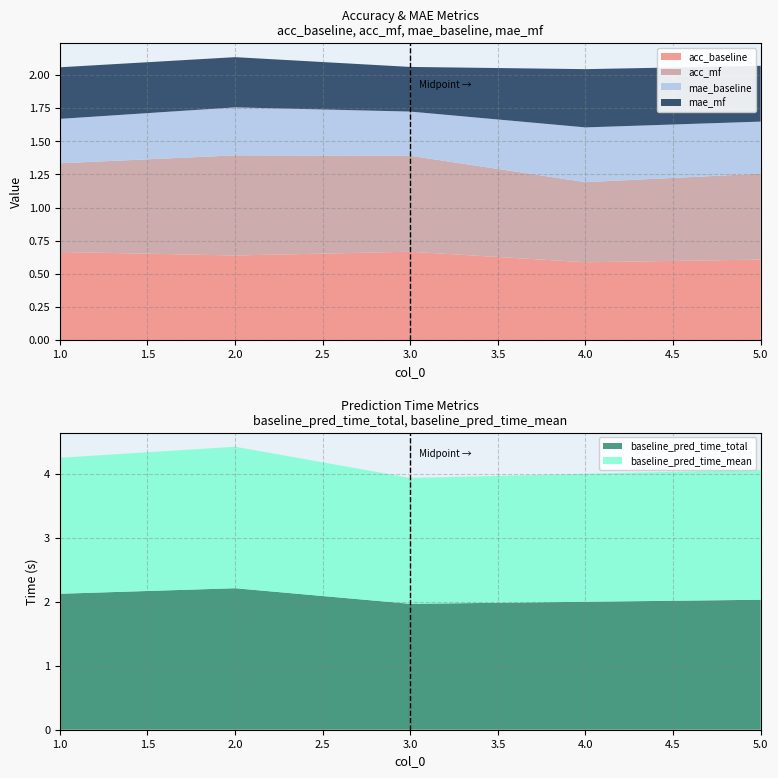

Reading left to right, extract all data points from this chart.

acc_baseline: 0.7	0.6	0.7	0.6	0.6
acc_mf: 0.7	0.8	0.7	0.6	0.6
mae_baseline: 0.3	0.4	0.3	0.4	0.4
mae_mf: 0.4	0.4	0.3	0.4	0.4
baseline_pred_time_total: 2.1	2.2	2.0	2.0	2.0
baseline_pred_time_mean: 2.1	2.2	2.0	2.0	2.0